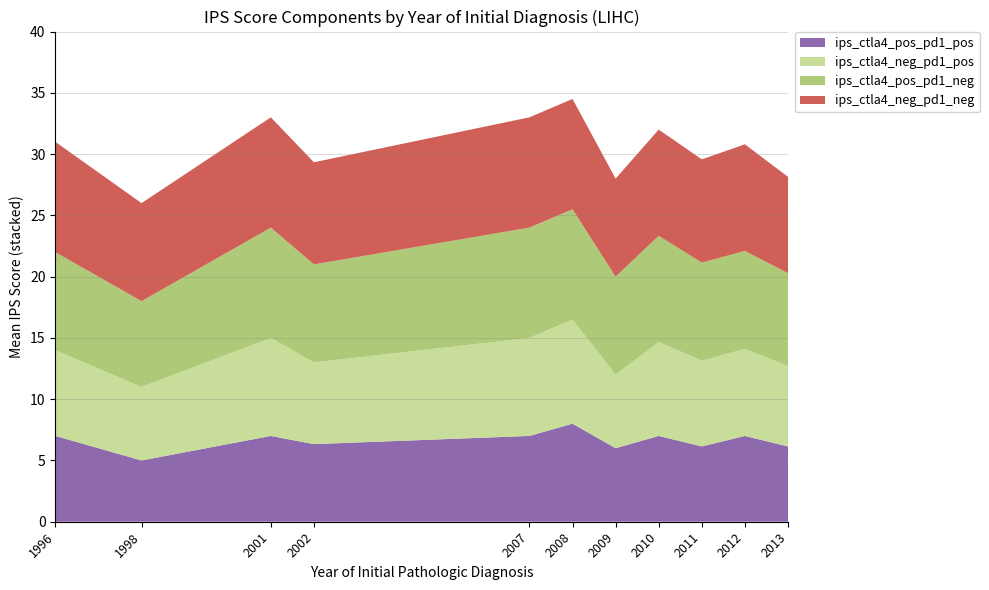

What is the total value across all series at 2012?

30.8